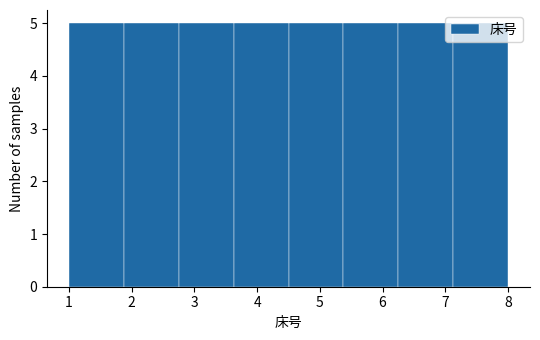

Reading left to right, transcribe this chart: for each bar, give the range it covers on the x-axis and its height. Neither the bar edges nor the heights are printed on the chart, so give them approximately, as read against the axes.

1.0 to 1.9: 5
1.9 to 2.8: 5
2.8 to 3.6: 5
3.6 to 4.5: 5
4.5 to 5.4: 5
5.4 to 6.3: 5
6.3 to 7.1: 5
7.1 to 8.0: 5